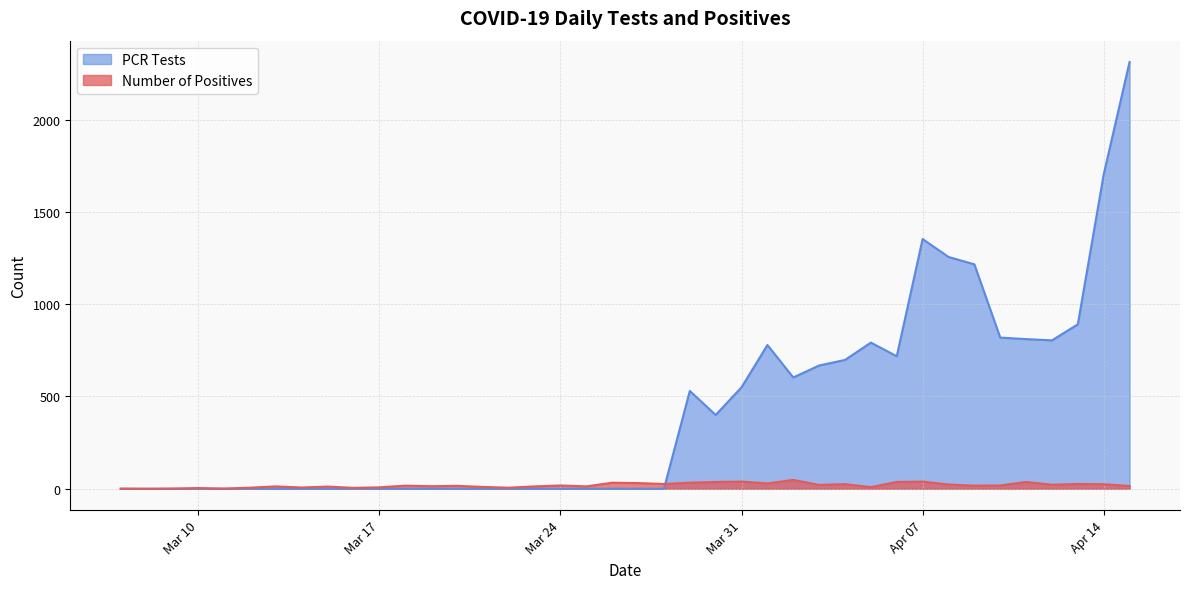

In Number of Positives, how many points are higher than both neighbors (excluding endpoints)?

13